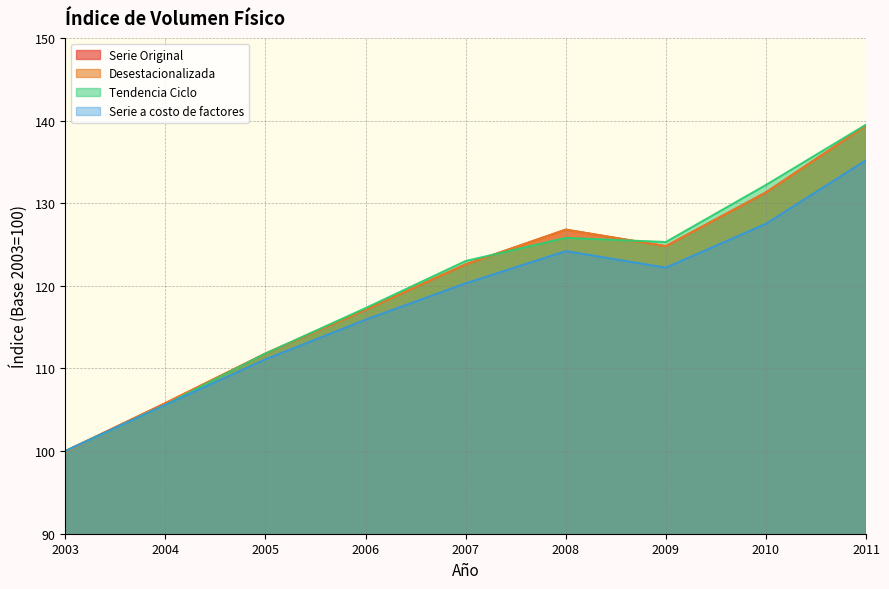

What value does the Tendencia Ciclo series have at 2008?

125.8